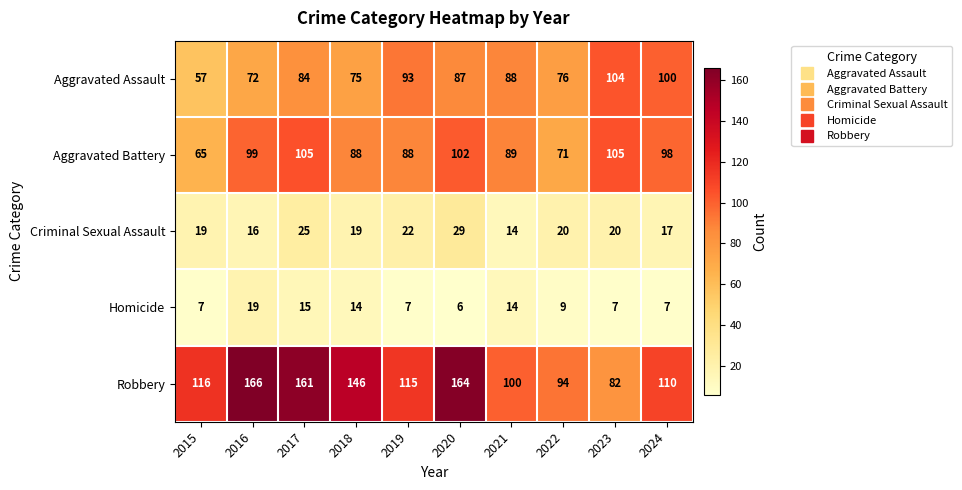

What is the average value of the Criminal Sexual Assault series?

20